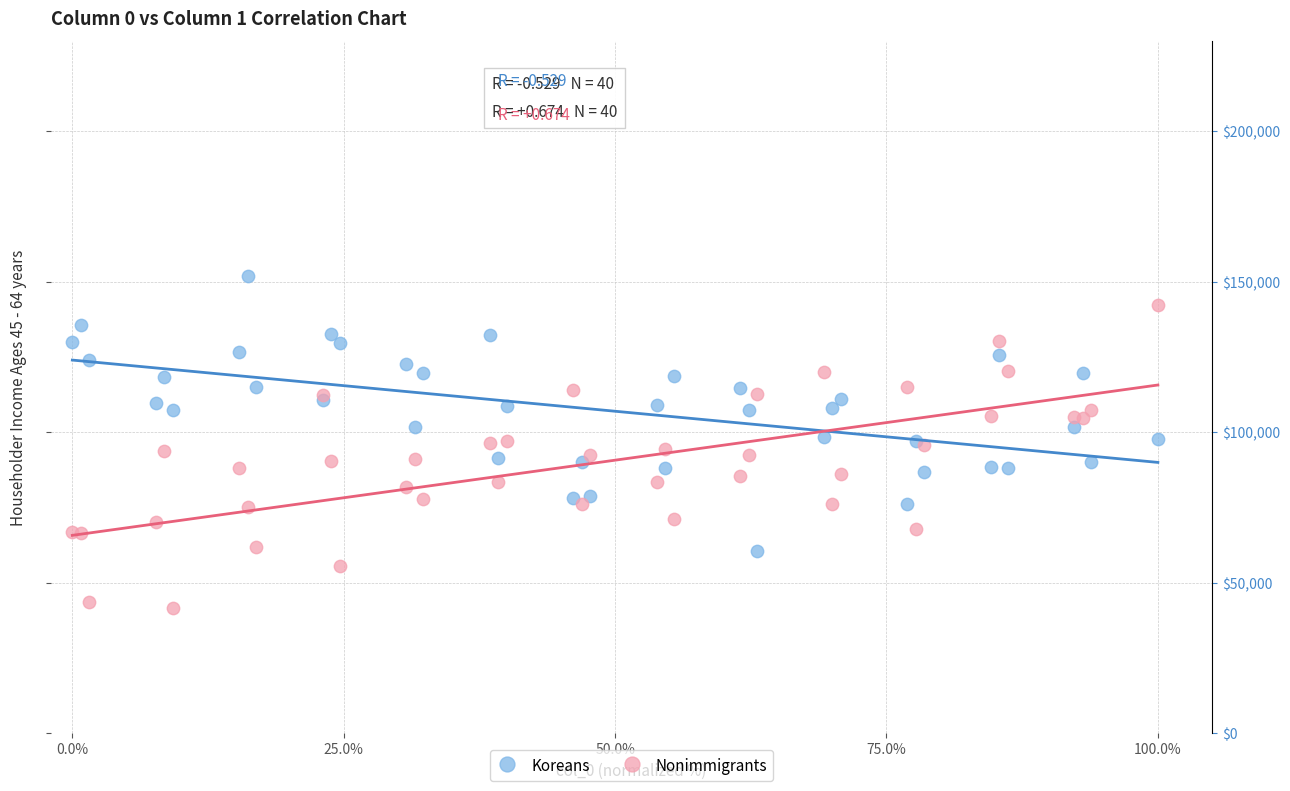

What are all the series names shown in the legend?

Koreans, Nonimmigrants